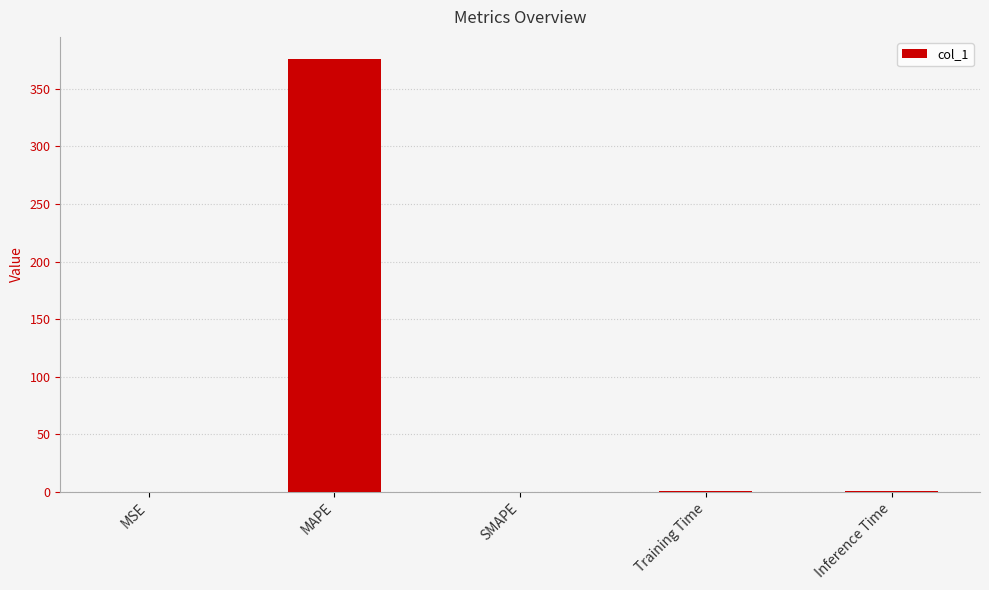

What is the maximum value shown in the chart?

376.4